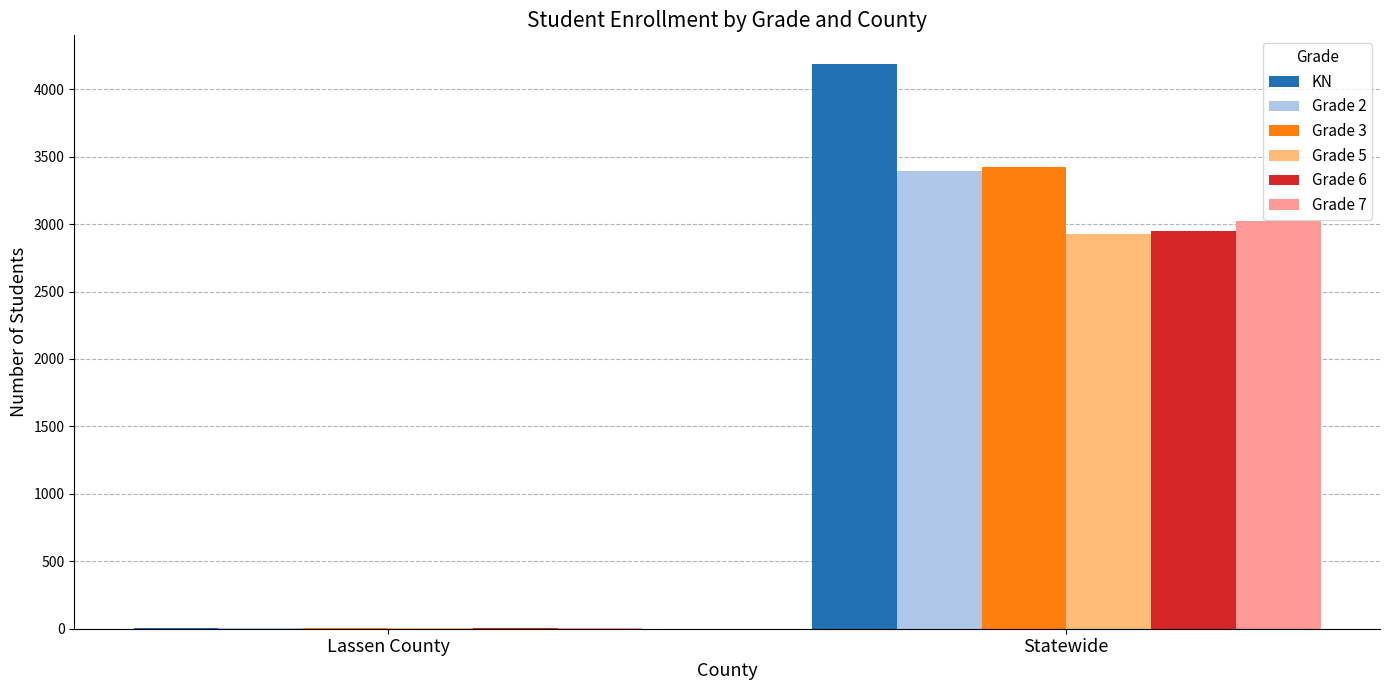

Which series has the widest spread of values?

KN